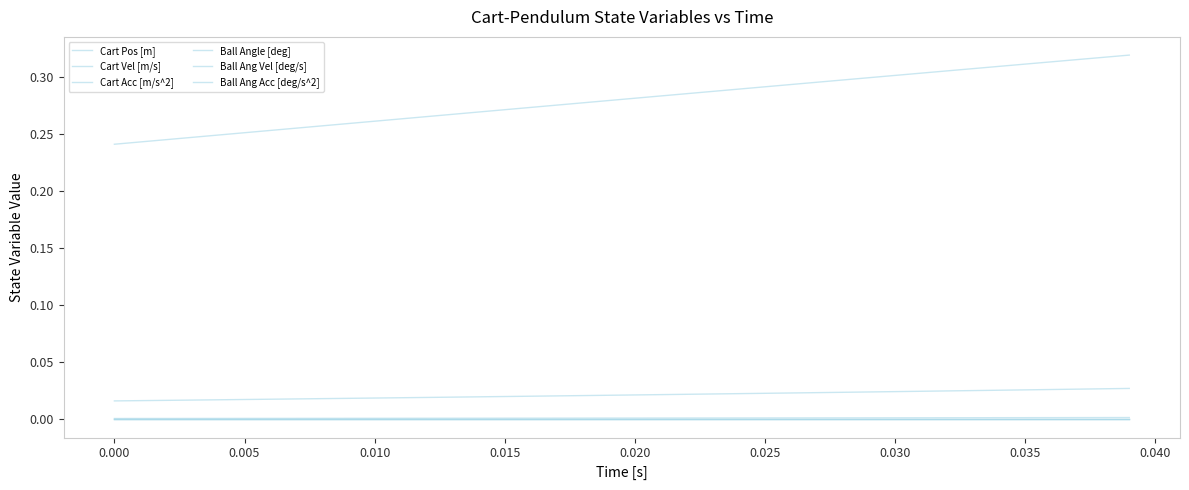

Does the chart display data point markers on the line(s)?

No